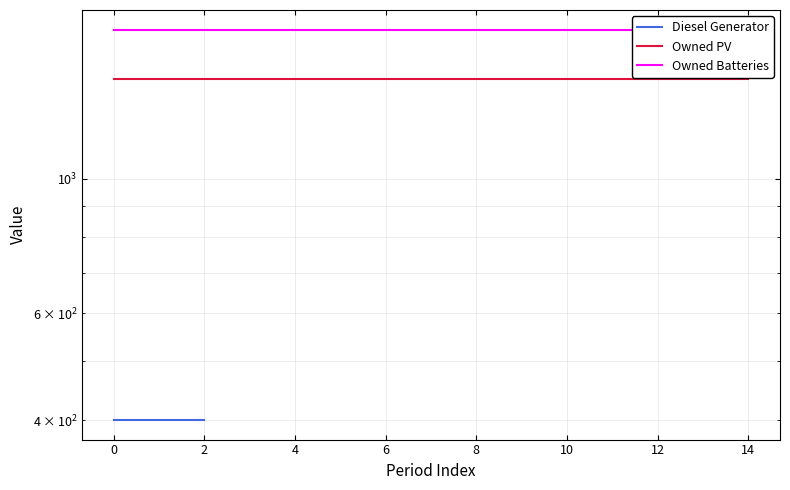

What are all the series names shown in the legend?

Diesel Generator, Owned PV, Owned Batteries